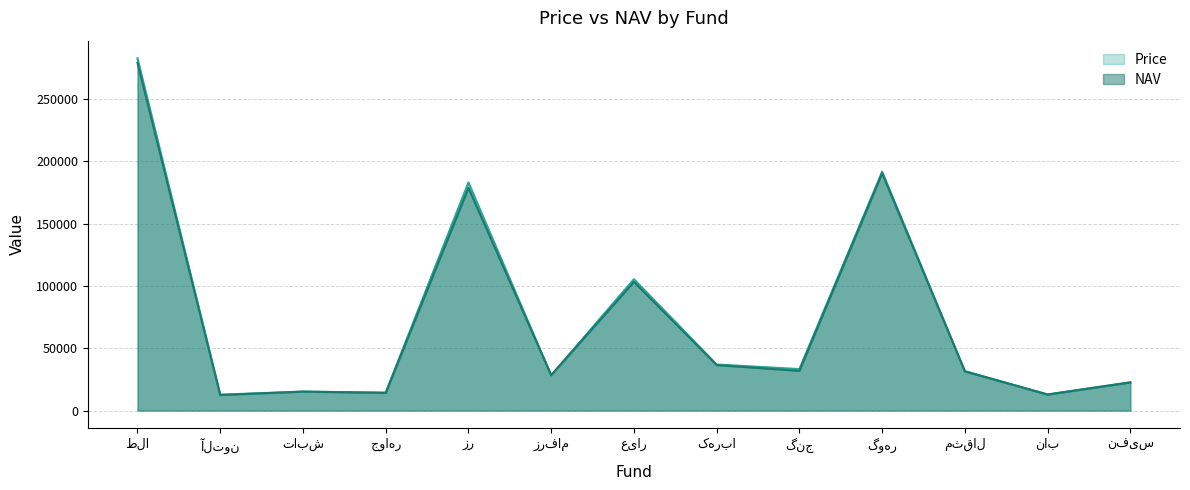

True or false: Price has a value of 12772 at آلتون.

True